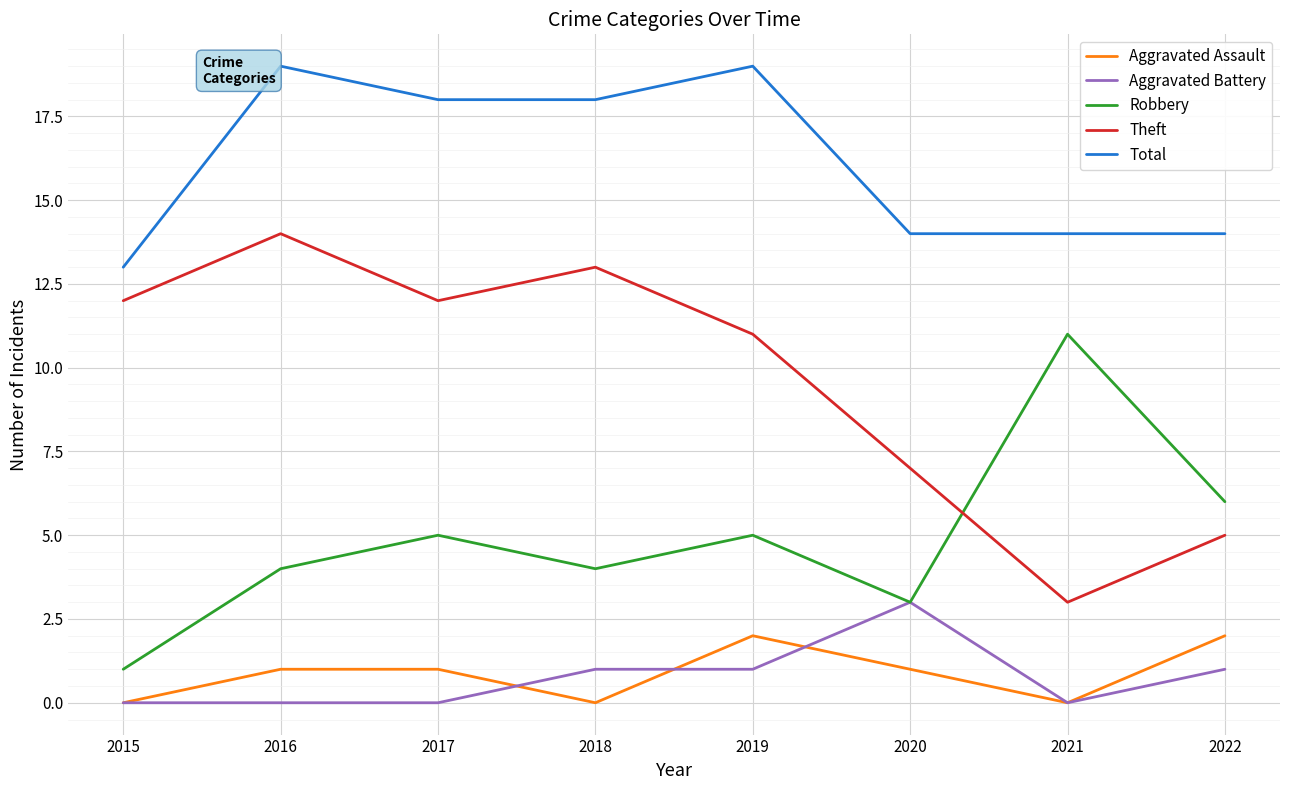

How many distinct data groups are displayed?

5